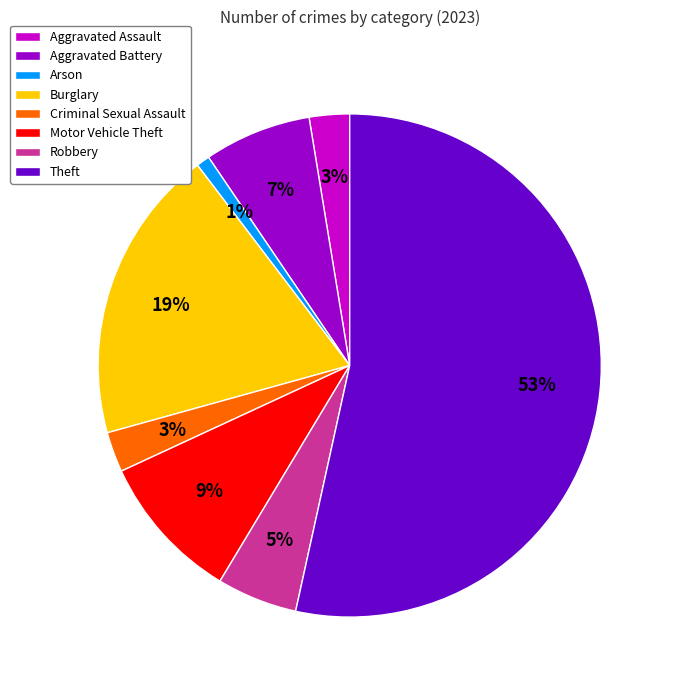

To the nearest percent, what portion does Robbery represent?

5%